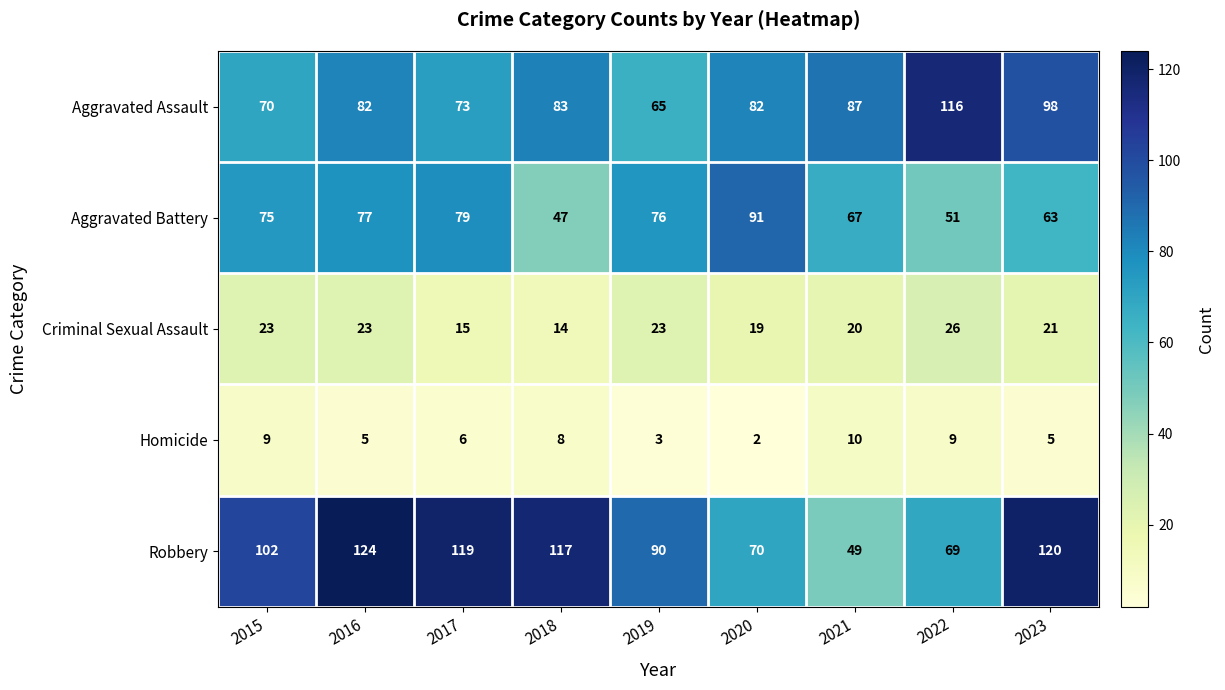

How many series are shown in this chart?

5